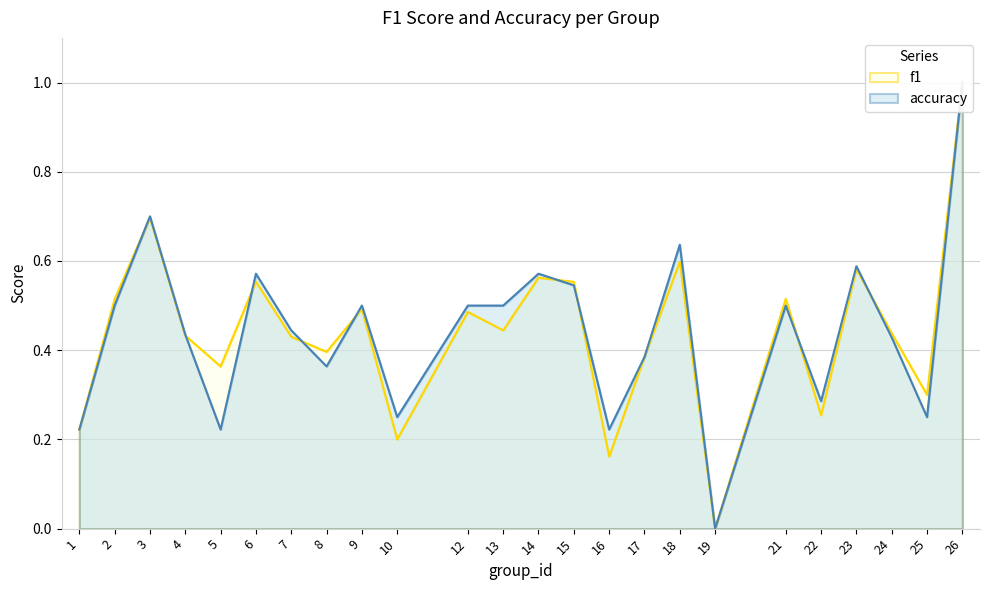

Which series has the largest total across all categories?

accuracy